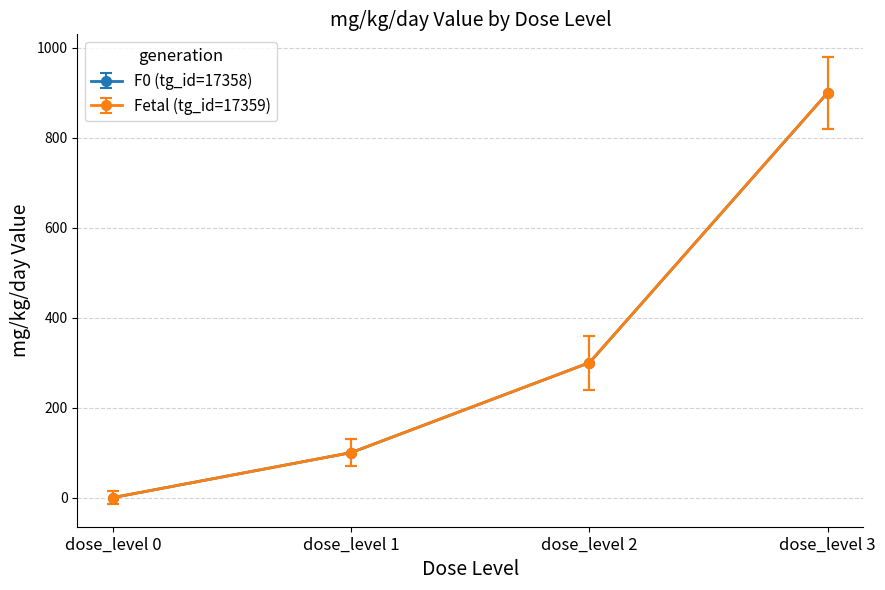

Is this an area chart (filled region under the line)?

No